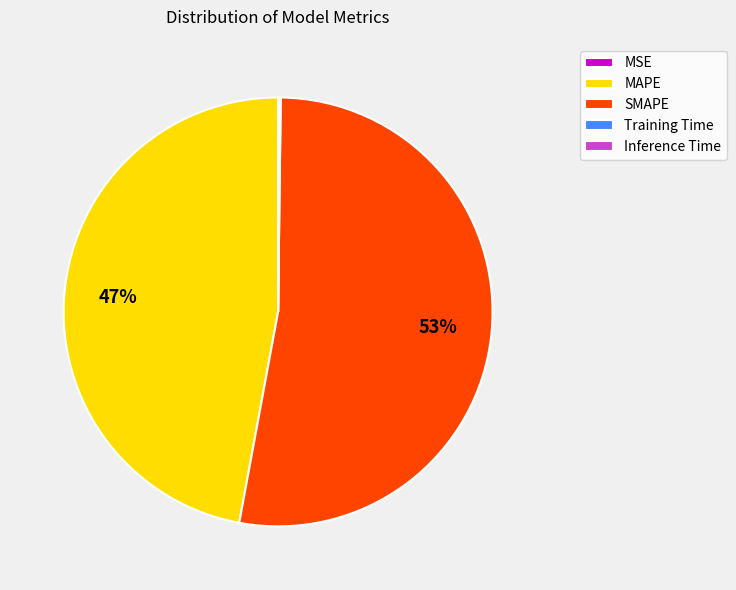

What percentage is the MAPE slice, to the nearest percent?

47%